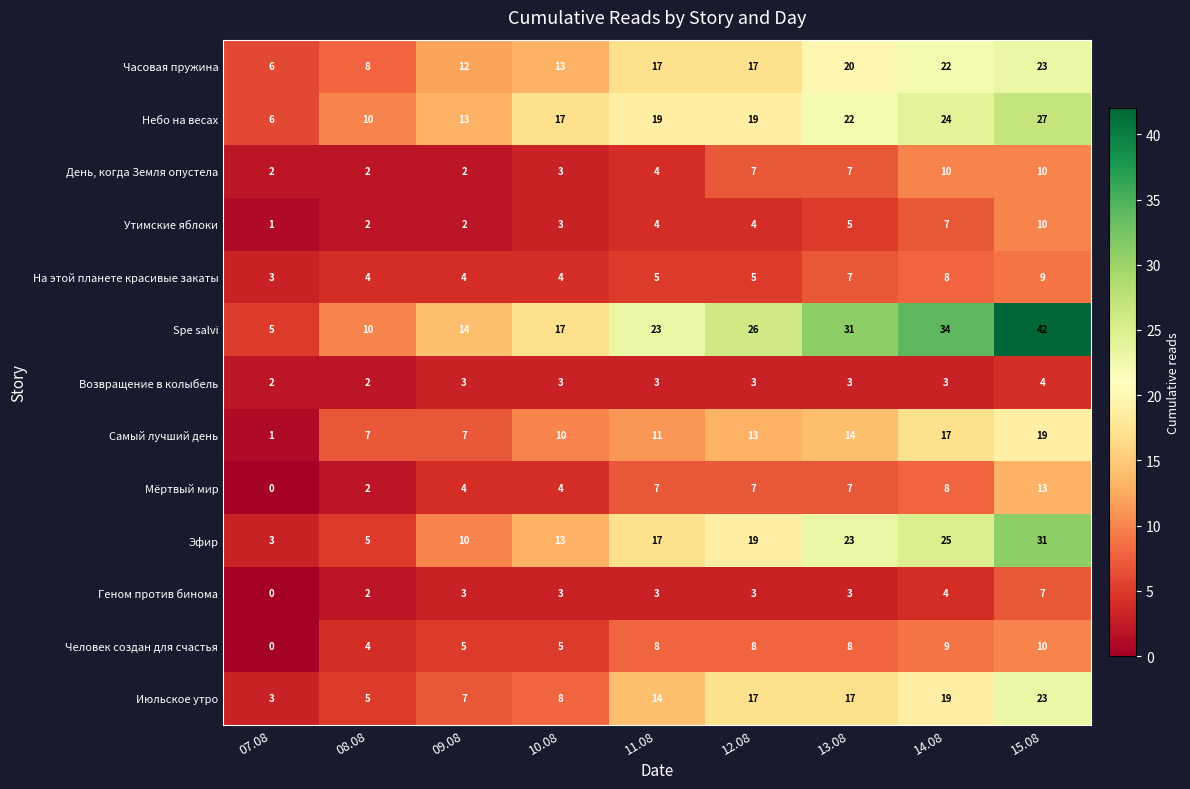

What is the lowest value of the Июльское утро series?

3